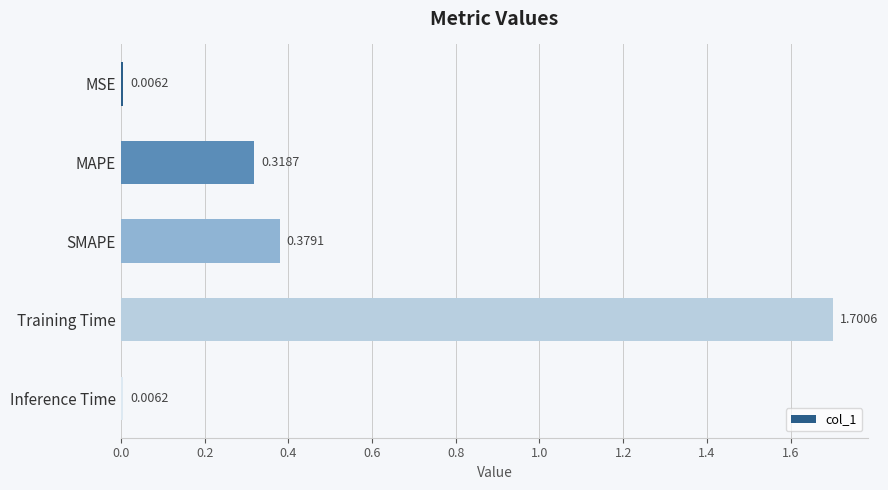

What is the label of the 4th bar from the top?

Training Time